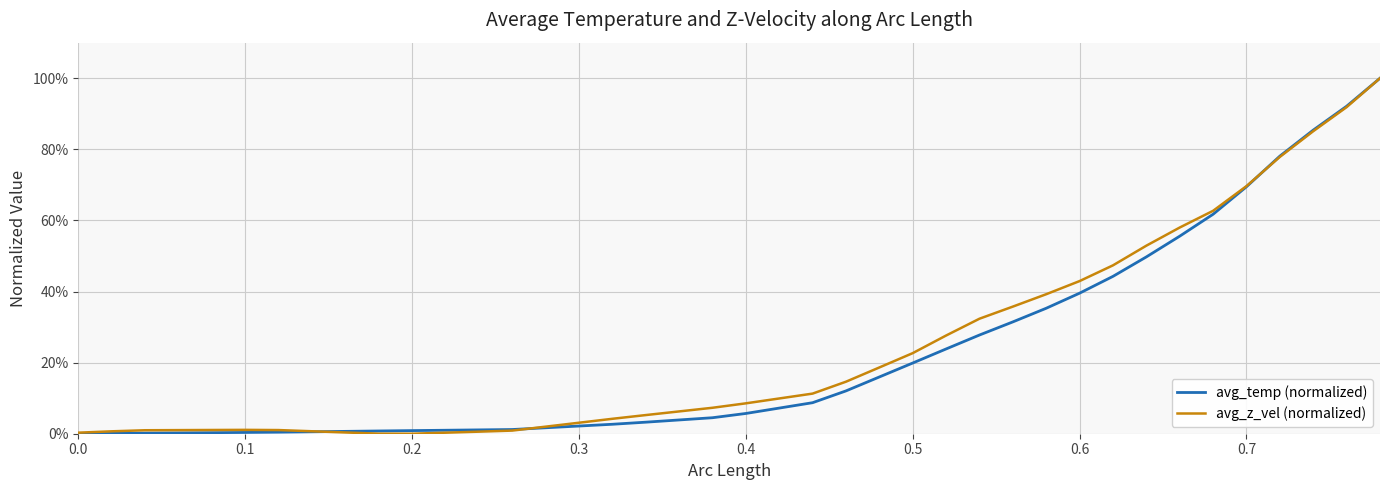

At how many categories does at least one series exceed 0?

40